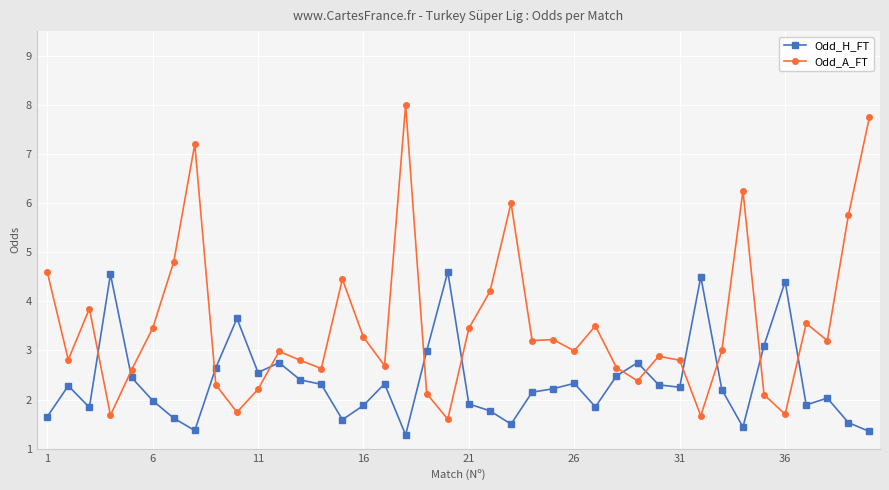

Which series has the largest total across all categories?

Odd_A_FT